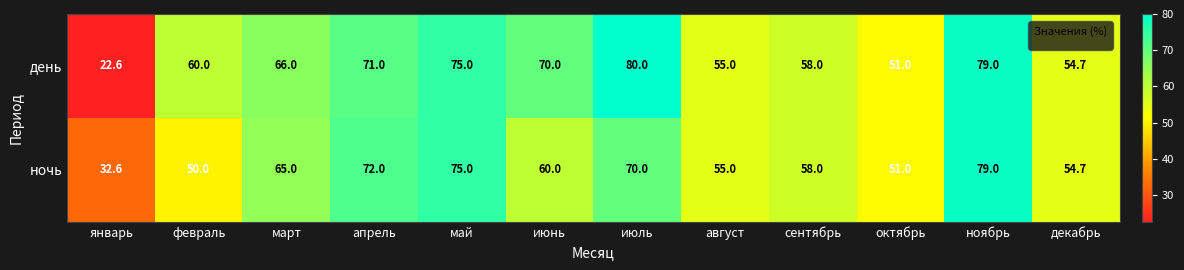

Rank the series at январь from highest to lowest value.

ночь, день